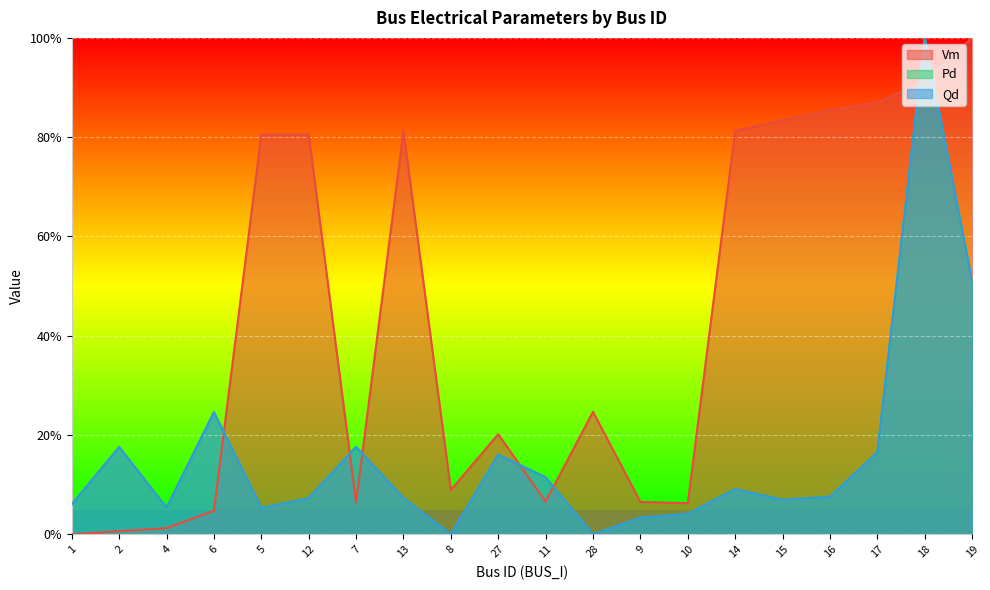

True or false: Pd has a value of 0.1 at 16.

False